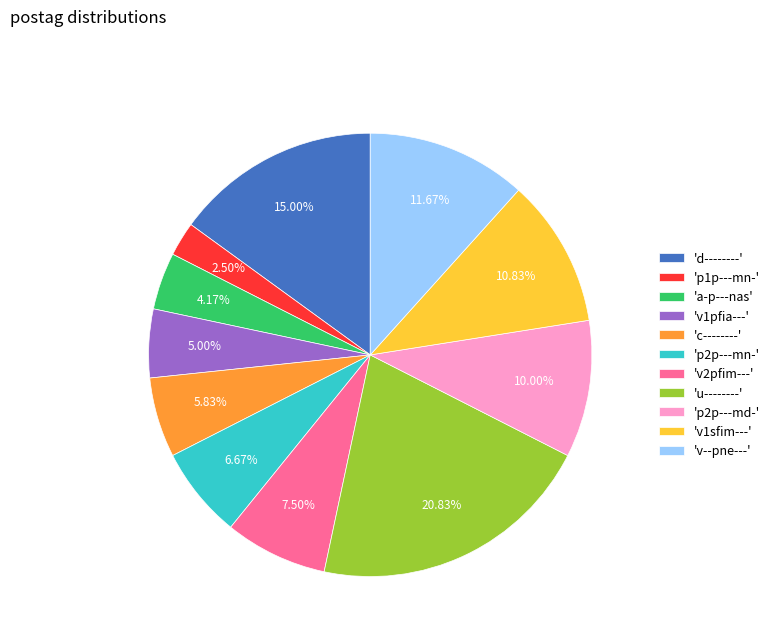

Do 'p2p---md-' and 'p2p---mn-' together represent more than half of the pie?

No